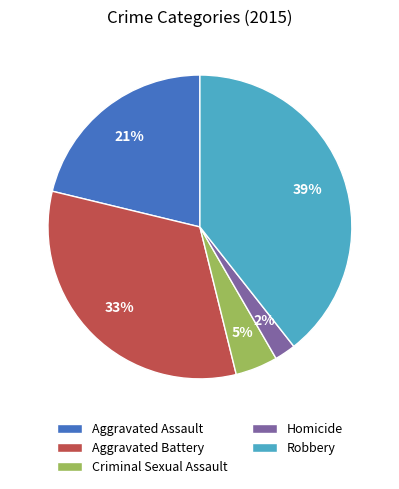

To the nearest percent, what is the difference between the largest and smallest slice percentages?

37%